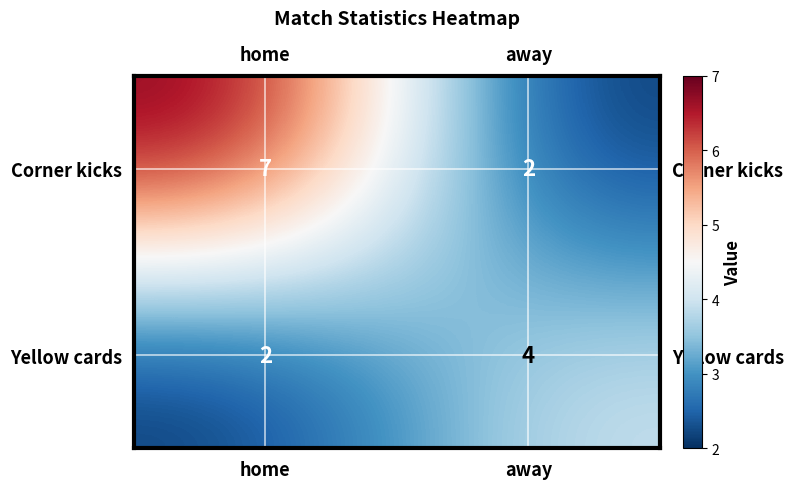

What is the difference between the maximum and minimum values in the Corner kicks series?

5